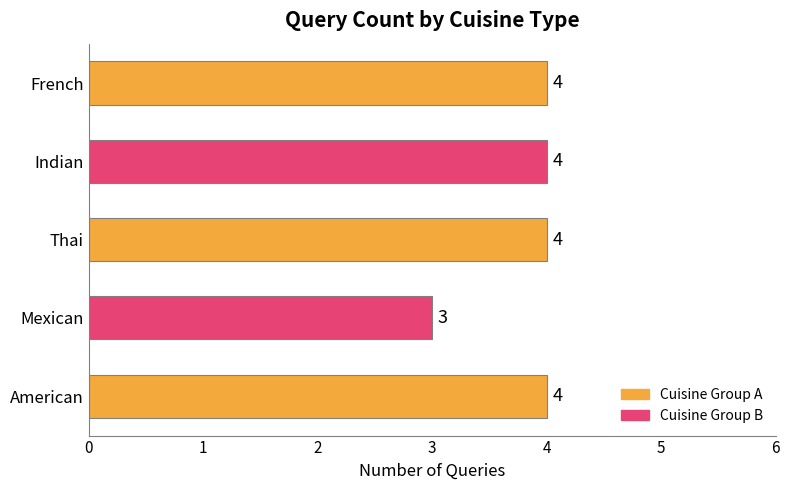

Does the chart contain stacked bars?

No